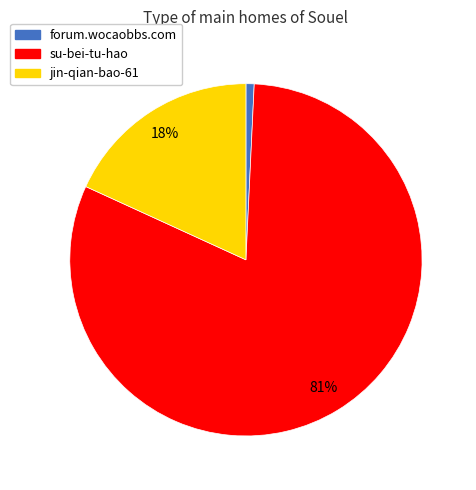

Combined, do forum.wocaobbs.com and jin-qian-bao-61 account for over 50%?

No